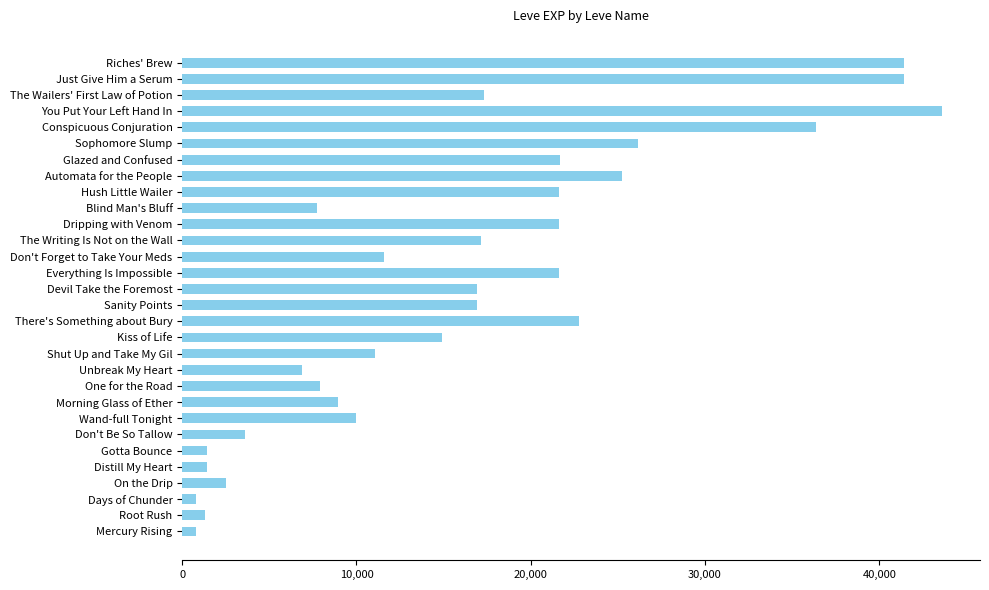

What is the change in value from Sanity Points to Glazed and Confused?

+4730